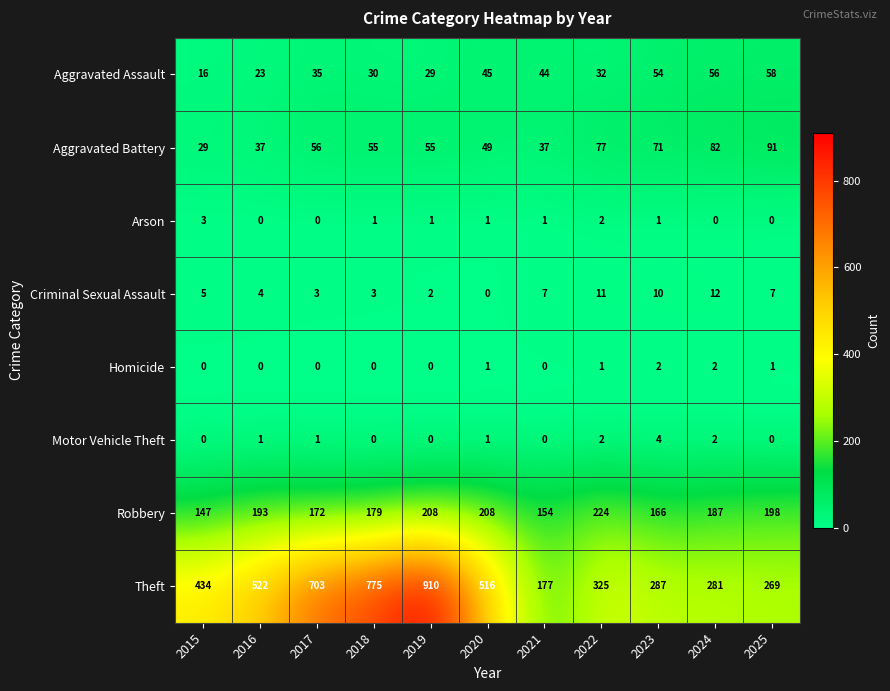

What is the difference between the maximum and second lowest values in the Robbery series?

70